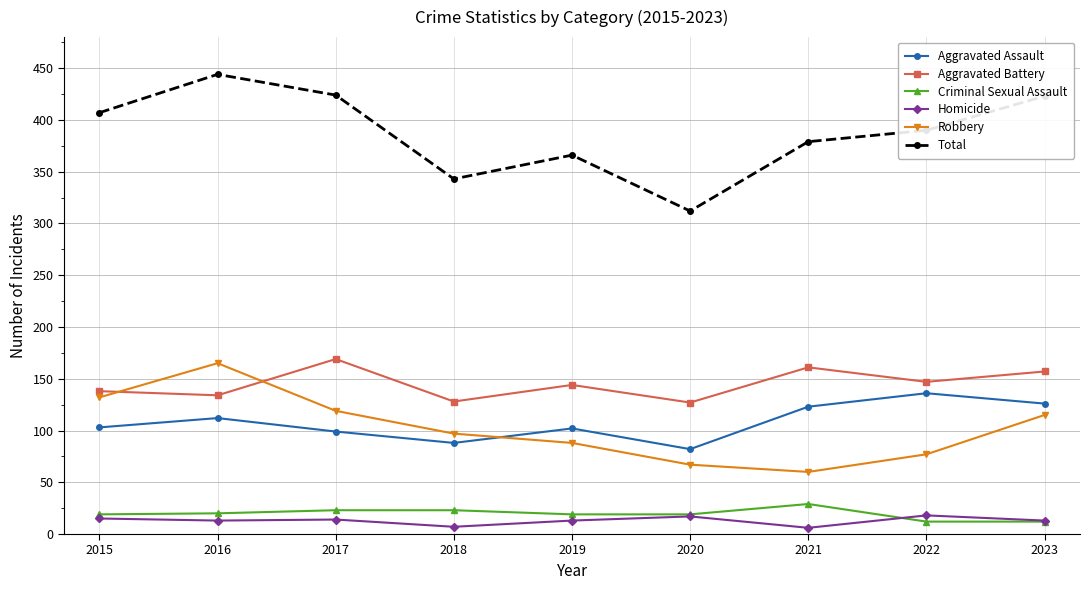

True or false: Aggravated Battery and Aggravated Assault intersect in this chart.

False